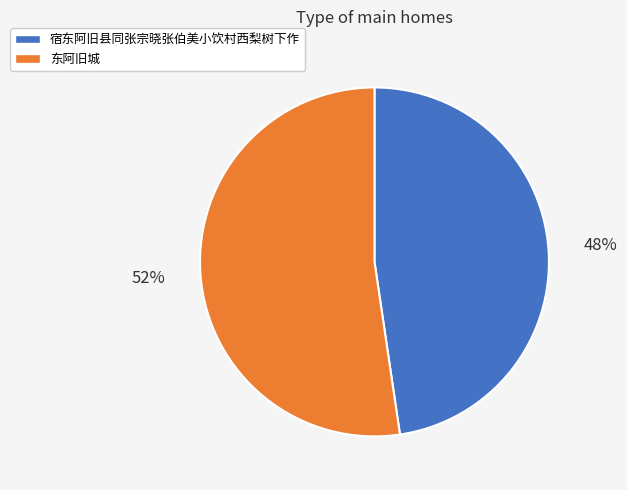

To the nearest percent, what percentage of the pie is 东阿旧城?

52%